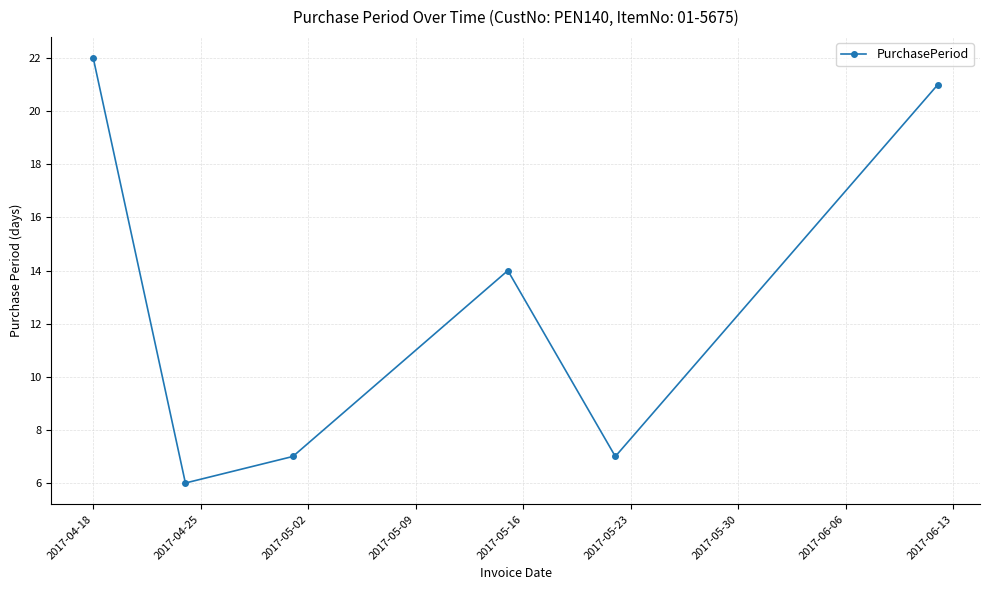

What is the smallest value displayed?

6